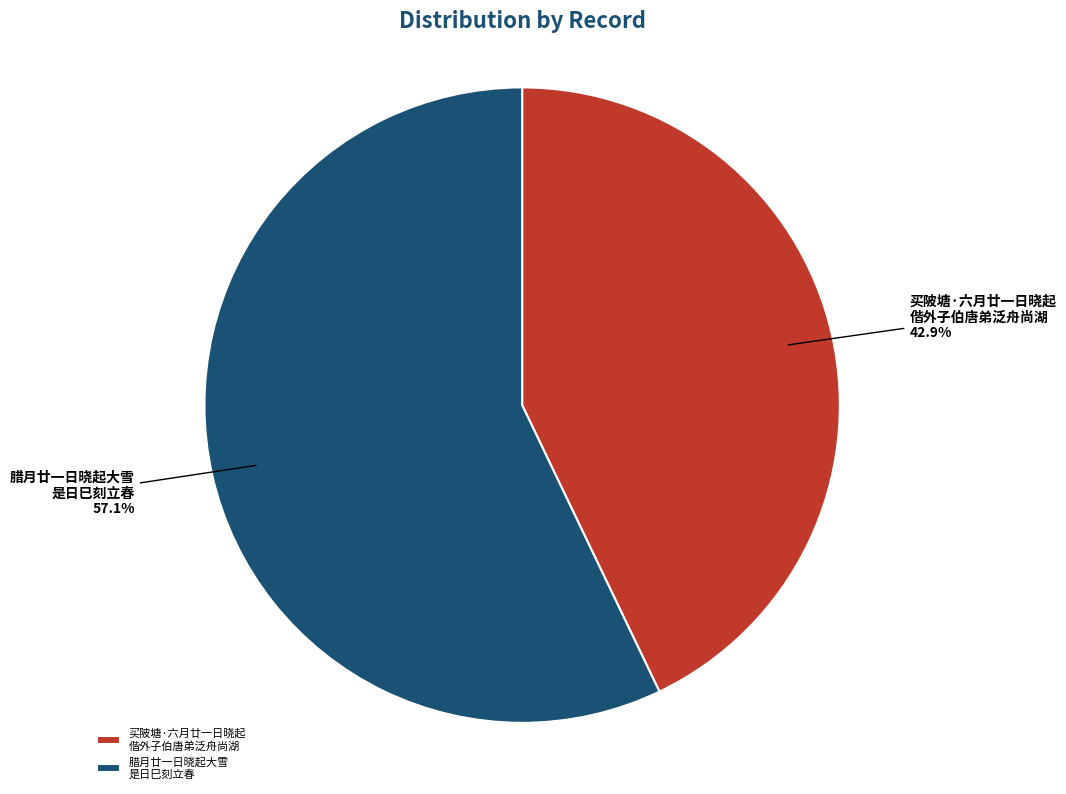

Rank the categories by value from highest to lowest.

腊月廿一日晓起大雪 是日巳刻立春, 买陂塘·六月廿一日晓起 偕外子伯唐弟泛舟尚湖